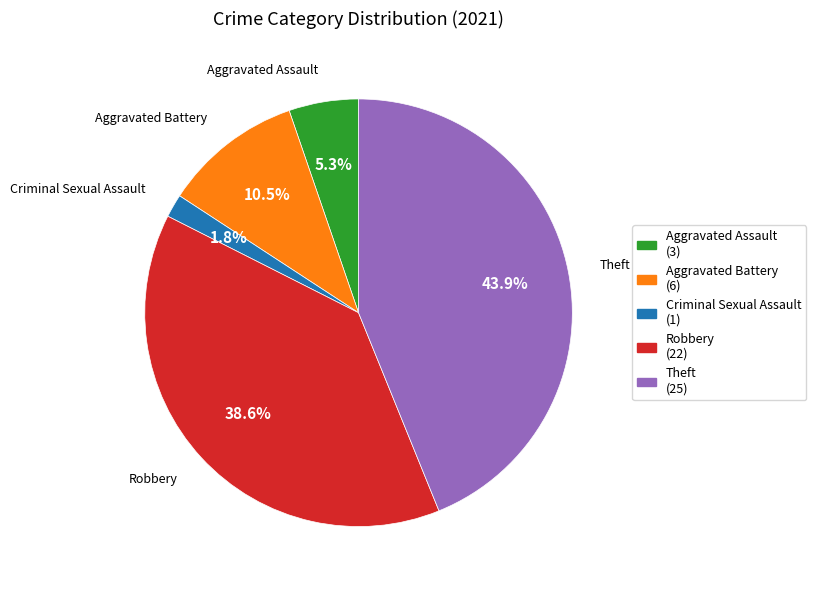

To the nearest percent, what is the combined percentage of Theft and Aggravated Assault?

49%